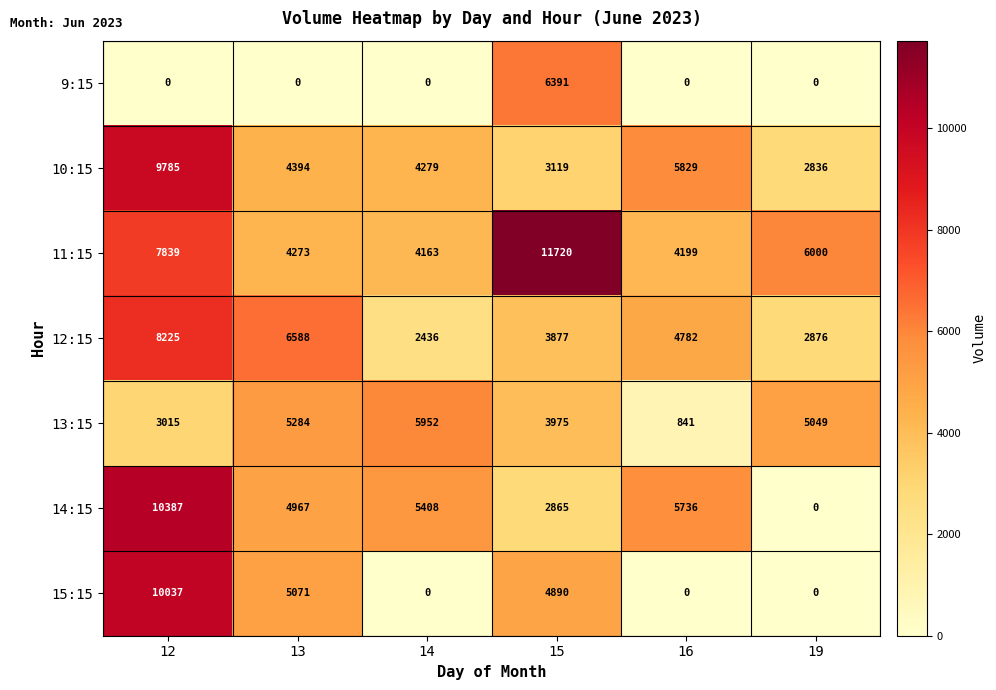

At which label is 11:15 closest to 7941?

12